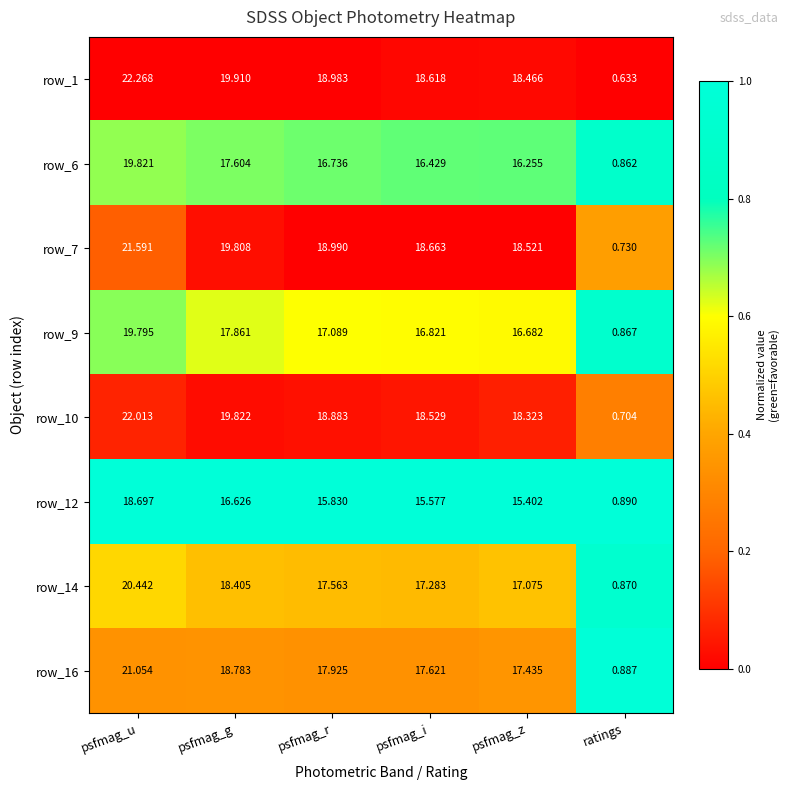

At psfmag_u, list the series in order from largest to smallest.

row_1, row_10, row_7, row_16, row_14, row_6, row_9, row_12